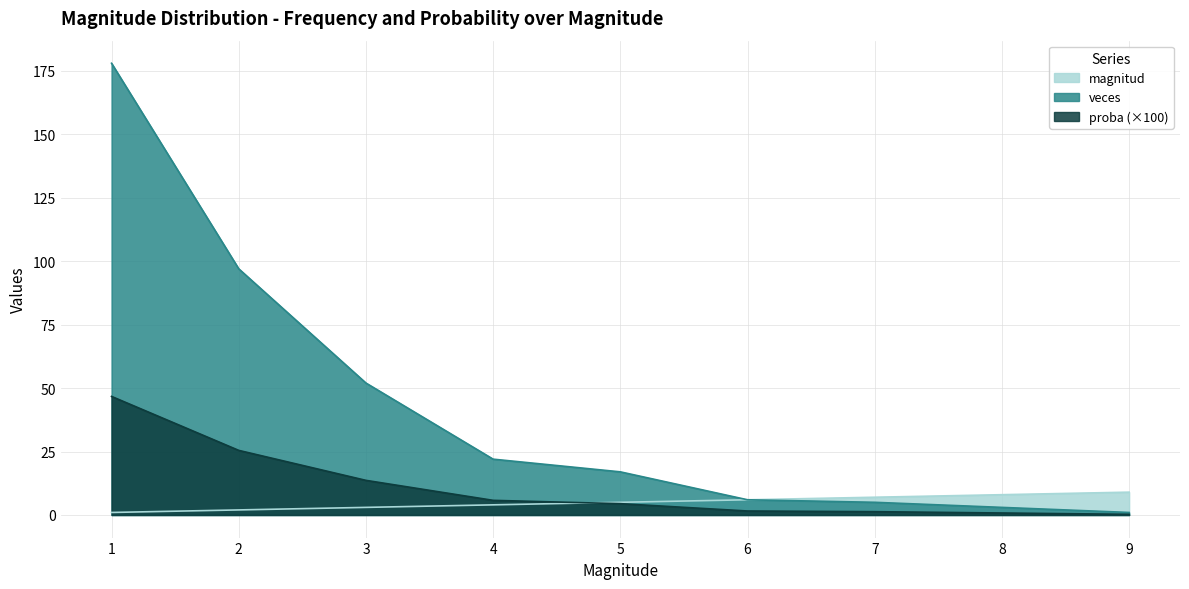

What are all the series names shown in the legend?

magnitud, veces, proba (×100)